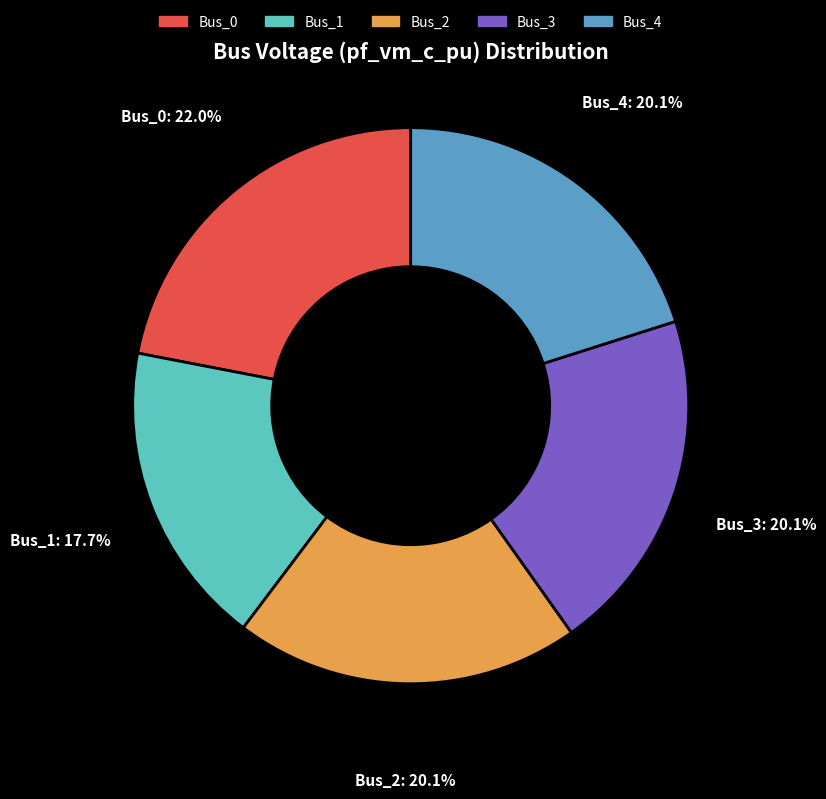

Does any single category account for the majority?

No